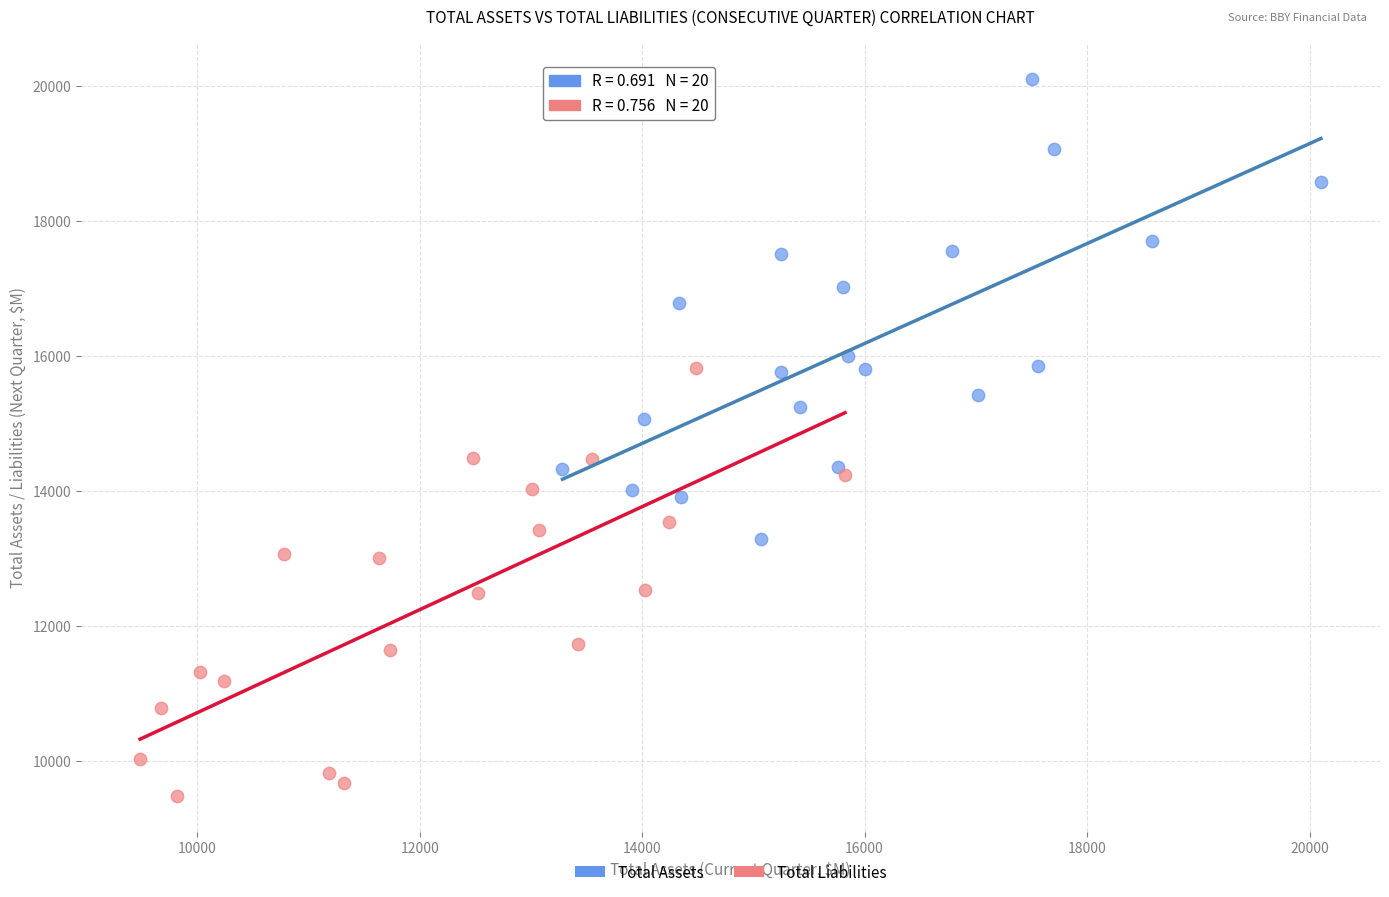

Which series has the widest spread of Y values?

Total Assets